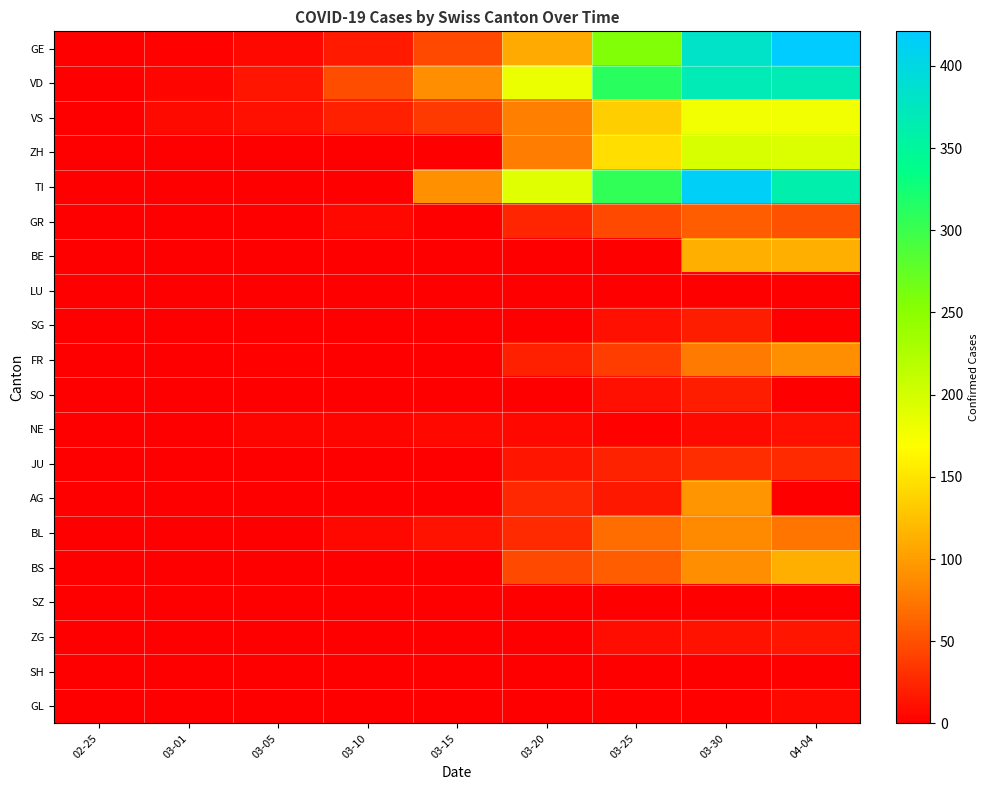

Reading right to left, transcribe all the data shown in this chart.

GE: 04-04=421	03-30=382	03-25=258	03-20=109	03-15=46	03-10=18	03-05=5	03-01=3	02-25=0
VD: 04-04=367	03-30=369	03-25=312	03-20=182	03-15=90	03-10=48	03-05=14	03-01=4	02-25=0
VS: 04-04=178	03-30=179	03-25=134	03-20=79	03-15=37	03-10=21	03-05=11	03-01=7	02-25=0
ZH: 04-04=194	03-30=197	03-25=146	03-20=78	03-15=0	03-10=0	03-05=0	03-01=0	02-25=0
TI: 04-04=363	03-30=415	03-25=306	03-20=190	03-15=92	03-10=0	03-05=0	03-01=0	02-25=0
GR: 04-04=52	03-30=58	03-25=45	03-20=24	03-15=0	03-10=5	03-05=0	03-01=0	02-25=0
BE: 04-04=113	03-30=112	03-25=0	03-20=0	03-15=0	03-10=0	03-05=0	03-01=0	02-25=0
LU: 04-04=0	03-30=0	03-25=0	03-20=0	03-15=0	03-10=0	03-05=0	03-01=0	02-25=0
SG: 04-04=0	03-30=19	03-25=10	03-20=0	03-15=0	03-10=0	03-05=0	03-01=0	02-25=0
FR: 04-04=89	03-30=77	03-25=39	03-20=20	03-15=0	03-10=0	03-05=2	03-01=0	02-25=0
SO: 04-04=0	03-30=19	03-25=10	03-20=0	03-15=0	03-10=0	03-05=0	03-01=0	02-25=0
NE: 04-04=10	03-30=8	03-25=3	03-20=5	03-15=6	03-10=4	03-05=4	03-01=0	02-25=0
JU: 04-04=27	03-30=28	03-25=23	03-20=14	03-15=0	03-10=0	03-05=0	03-01=0	02-25=0
AG: 04-04=0	03-30=94	03-25=16	03-20=25	03-15=0	03-10=0	03-05=0	03-01=0	02-25=0
BL: 04-04=73	03-30=86	03-25=68	03-20=27	03-15=12	03-10=5	03-05=1	03-01=1	02-25=1
BS: 04-04=112	03-30=90	03-25=58	03-20=45	03-15=0	03-10=1	03-05=1	03-01=0	02-25=0
SZ: 04-04=0	03-30=0	03-25=0	03-20=0	03-15=0	03-10=0	03-05=0	03-01=0	02-25=0
ZG: 04-04=14	03-30=13	03-25=9	03-20=1	03-15=0	03-10=0	03-05=0	03-01=0	02-25=0
SH: 04-04=0	03-30=0	03-25=0	03-20=0	03-15=0	03-10=0	03-05=0	03-01=0	02-25=0
GL: 04-04=5	03-30=3	03-25=2	03-20=0	03-15=0	03-10=0	03-05=0	03-01=0	02-25=0